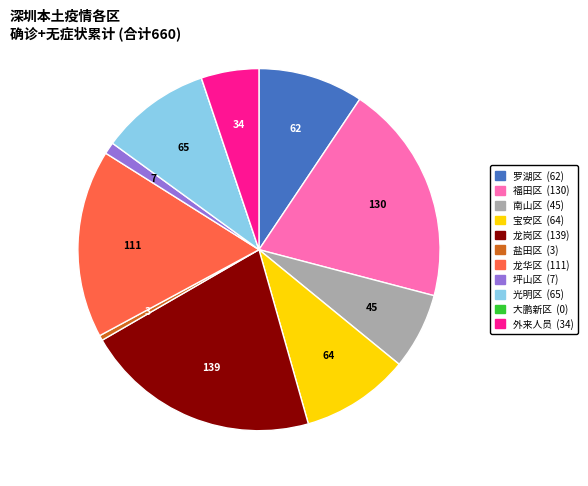

What is the ratio of the value at 坪山区 to the value at 罗湖区?

0.1